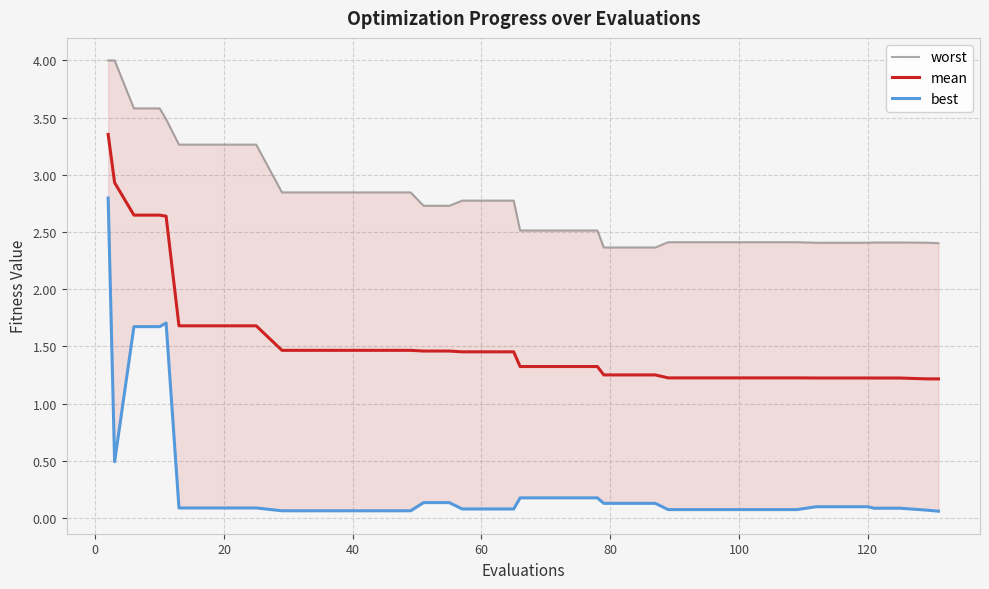

Reading left to right, what are all the values shown in this chart?

worst: 4.0	4.0	3.6	3.6	3.5	3.3	3.3	3.3	3.3	2.8	2.8	2.8	2.8	2.8	2.8	2.7	2.7	2.8	2.8	2.8	2.5	2.5	2.5	2.5	2.4	2.4	2.4	2.4	2.4	2.4	2.4	2.4	2.4	2.4	2.4	2.4	2.4	2.4	2.4	2.4
mean: 3.4	2.9	2.6	2.6	2.6	1.7	1.7	1.7	1.7	1.5	1.5	1.5	1.5	1.5	1.5	1.5	1.5	1.5	1.5	1.5	1.3	1.3	1.3	1.3	1.3	1.3	1.3	1.2	1.2	1.2	1.2	1.2	1.2	1.2	1.2	1.2	1.2	1.2	1.2	1.2
best: 2.8	0.5	1.7	1.7	1.7	0.1	0.1	0.1	0.1	0.1	0.1	0.1	0.1	0.1	0.1	0.1	0.1	0.1	0.1	0.1	0.2	0.2	0.2	0.2	0.1	0.1	0.1	0.1	0.1	0.1	0.1	0.1	0.1	0.1	0.1	0.1	0.1	0.1	0.1	0.1